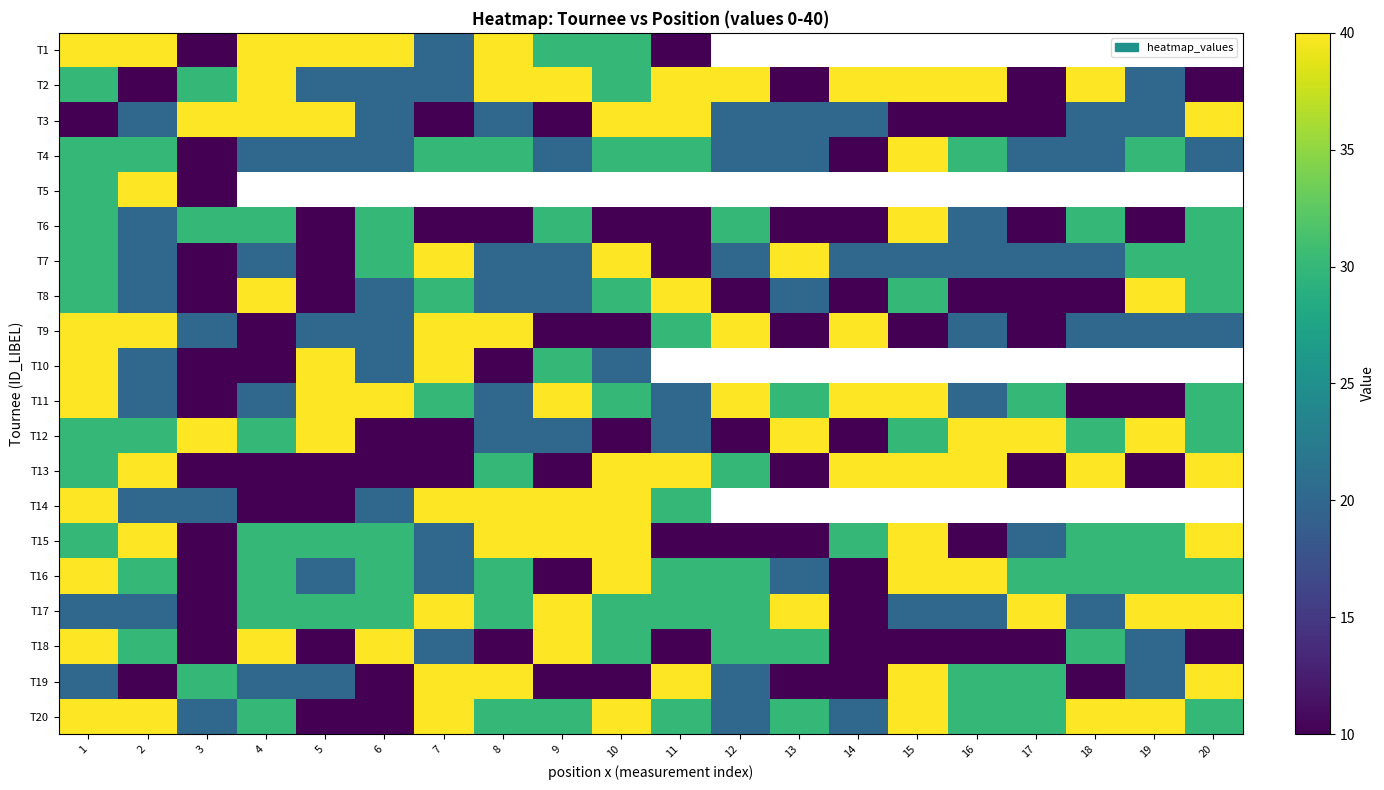

Which category has the lowest value in the T12 series?

6